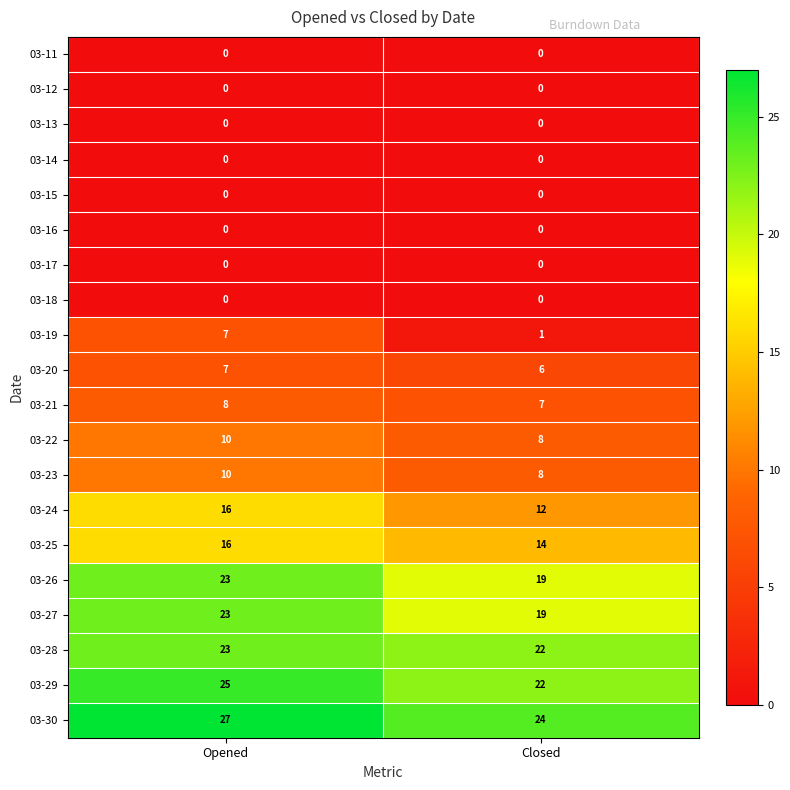

Where is 03-29 nearest to the value 23?

Closed